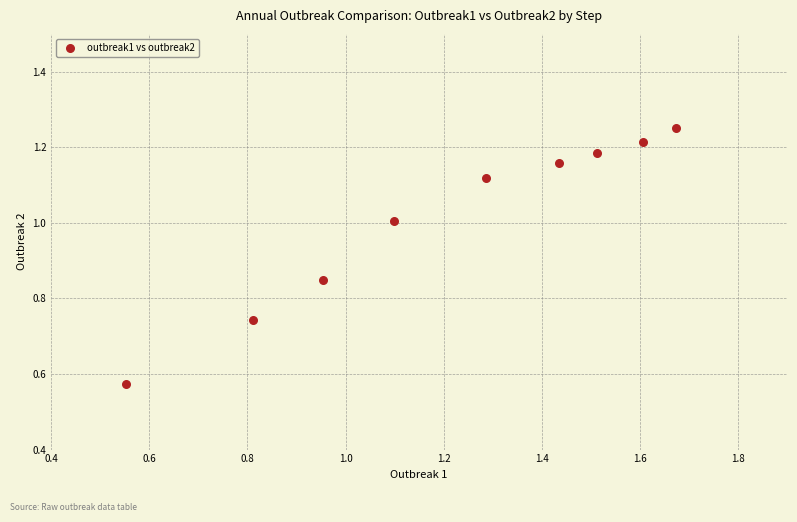

What is the average Y value?

1.0